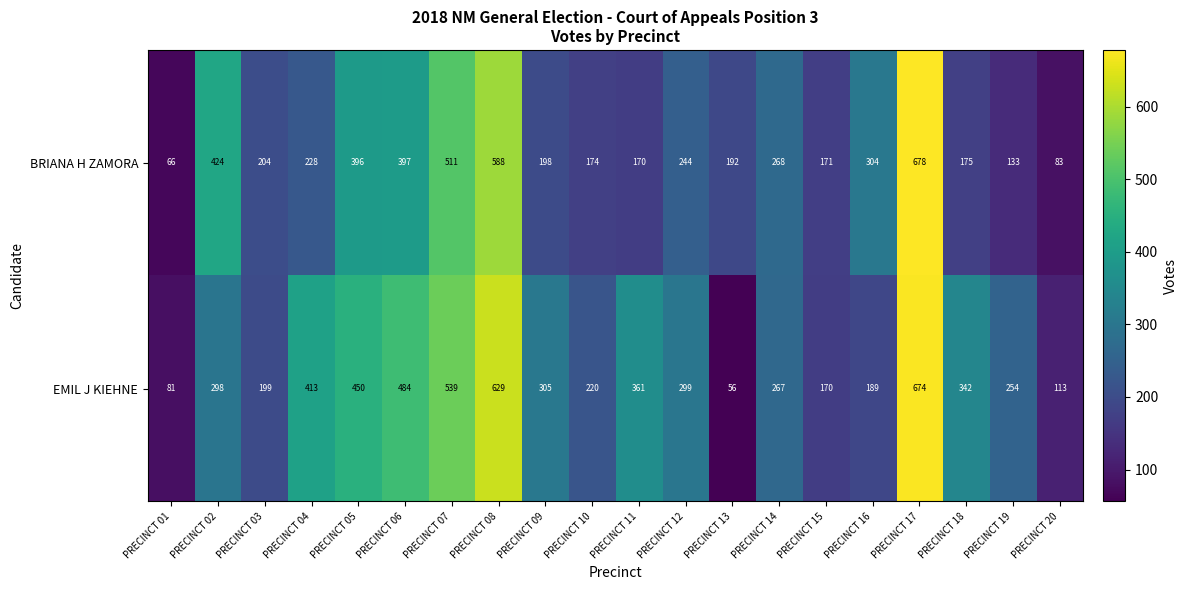

Is it true that BRIANA H ZAMORA equals 397 at PRECINCT 06?

True